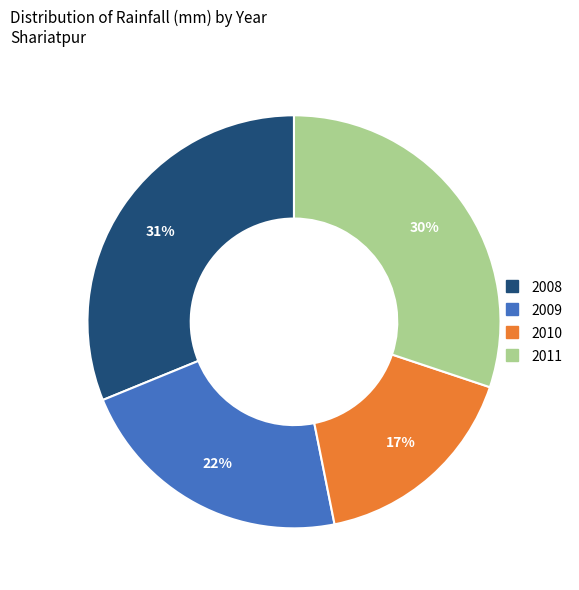

Do 2008 and 2011 together represent more than half of the pie?

Yes